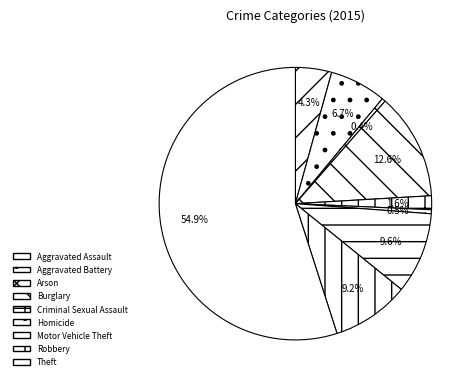

What is the ratio of the value at Aggravated Battery to the value at Criminal Sexual Assault?

4.1